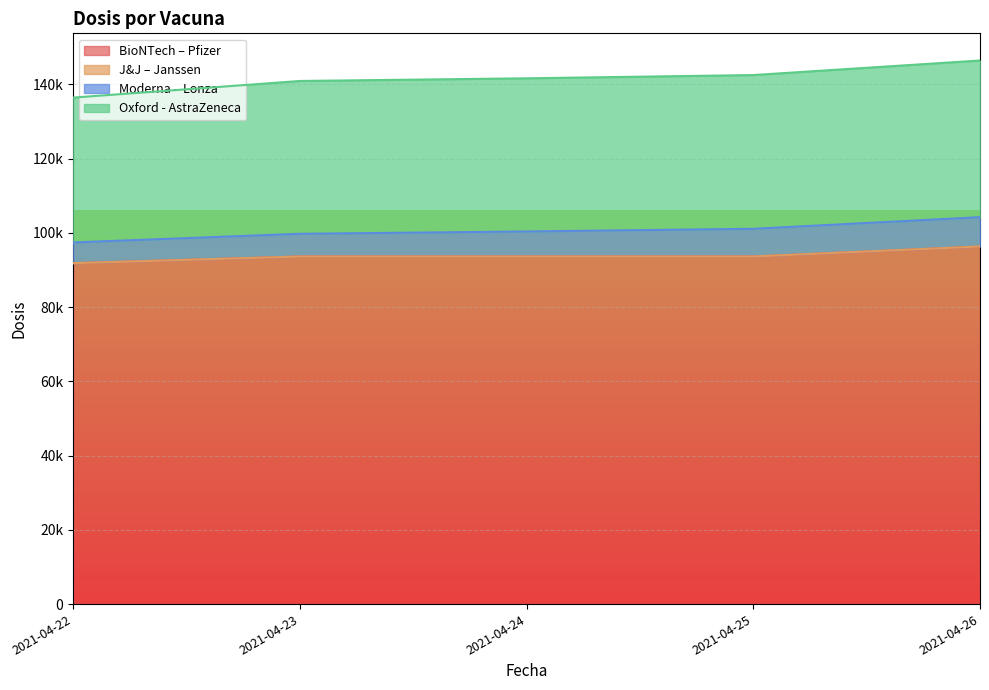

What is the difference between the Moderna – Lonza values at 2021-04-22 and 2021-04-23?

525